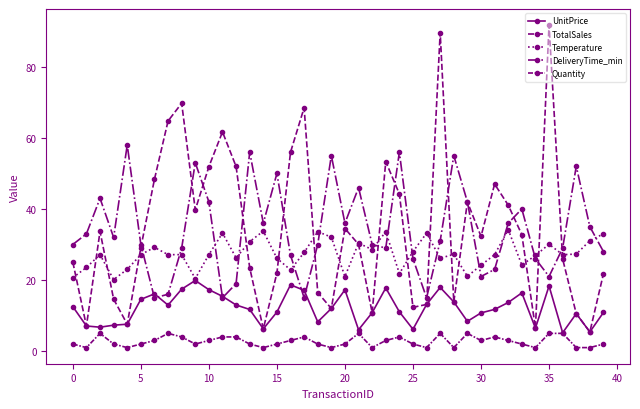

Does the chart have visible grid lines?

No